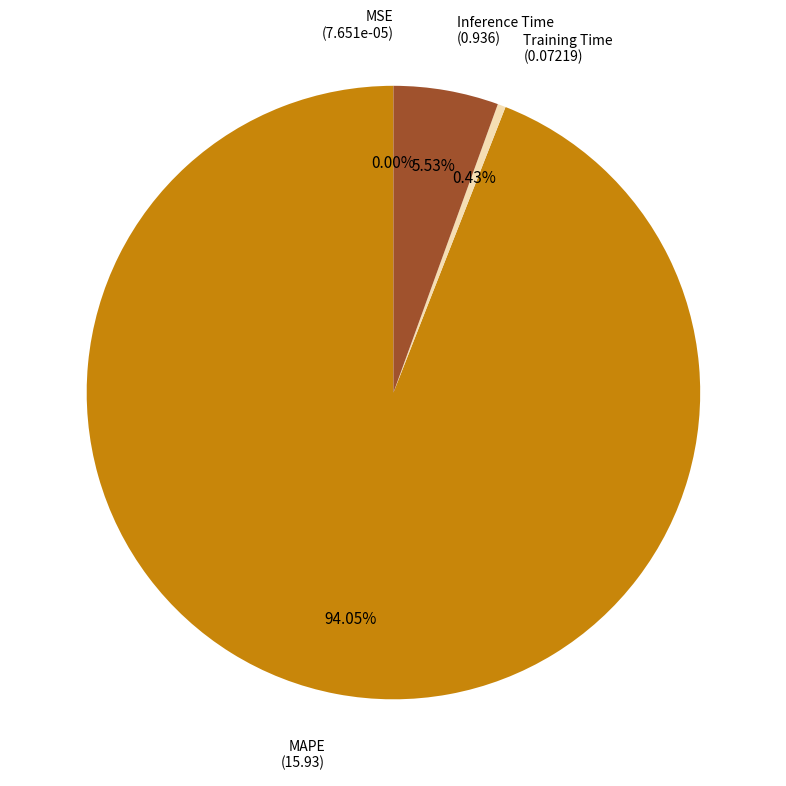

Is there any slice that represents more than half of the pie?

Yes